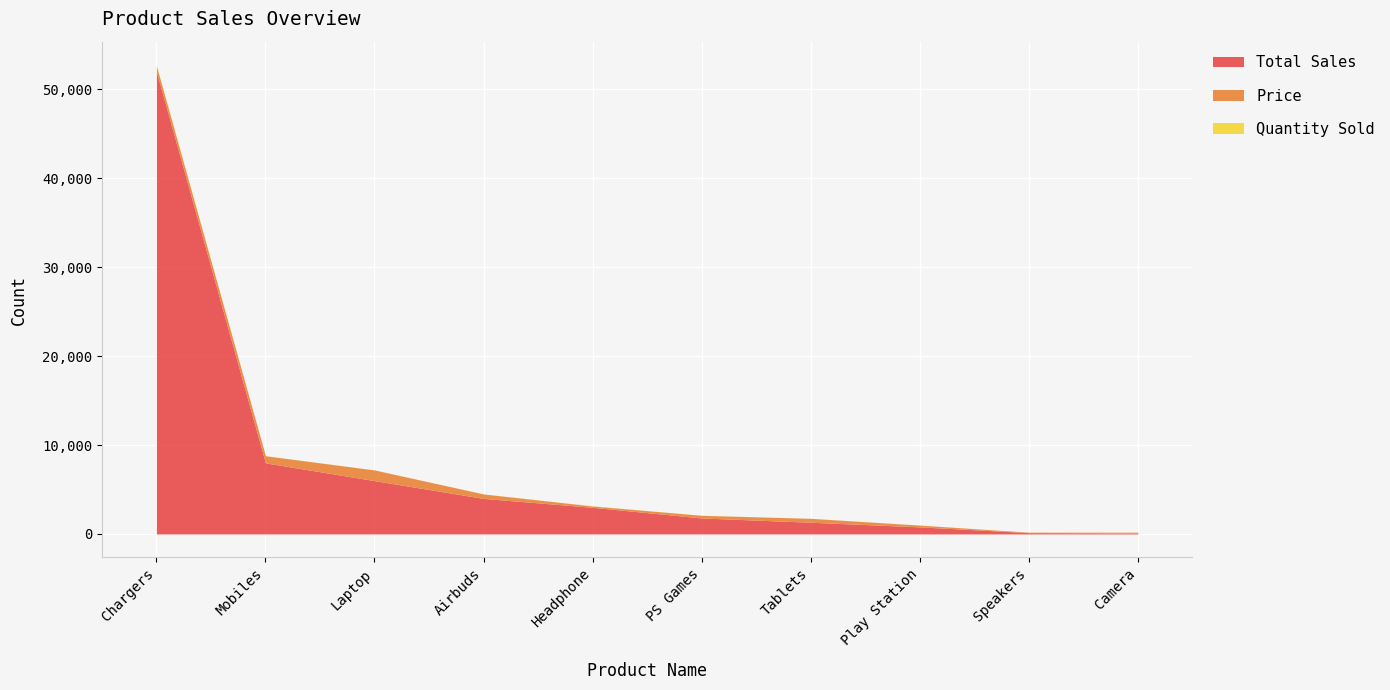

What position from the right is Camera?

1